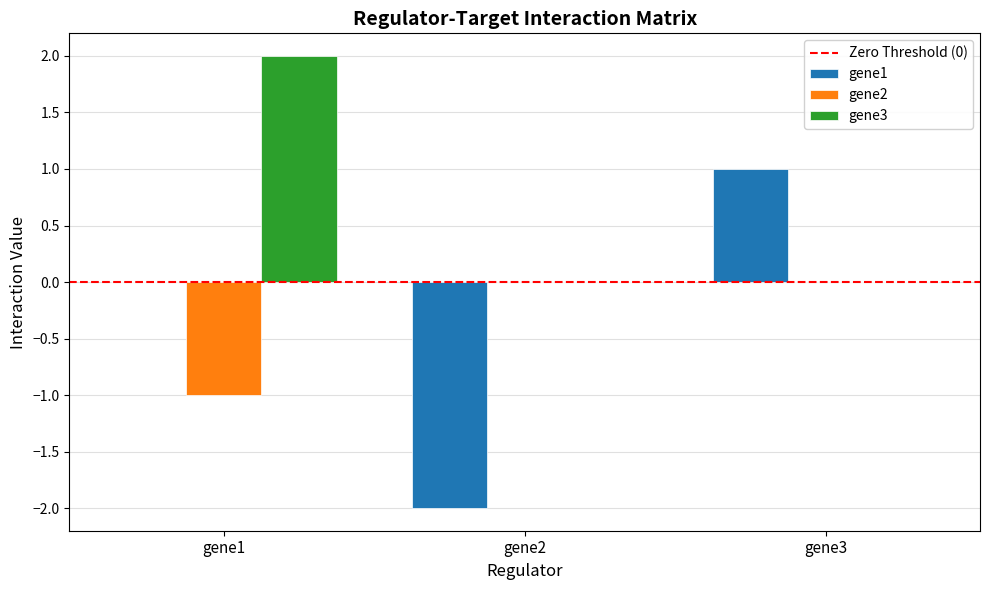

How many distinct data groups are displayed?

3